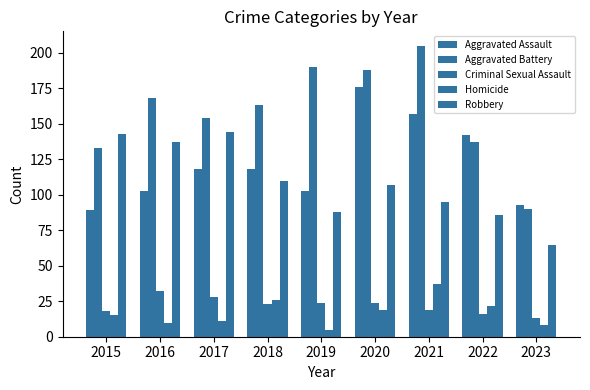

Where is Homicide nearest to the value 21?

2022